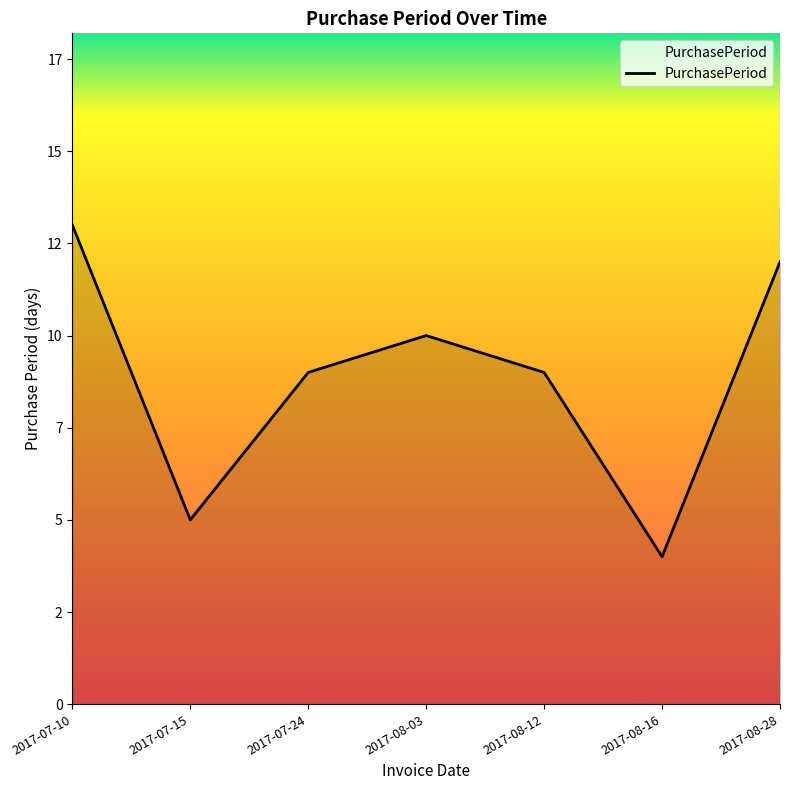

True or false: the data shows 9 at 2017-07-24.

True